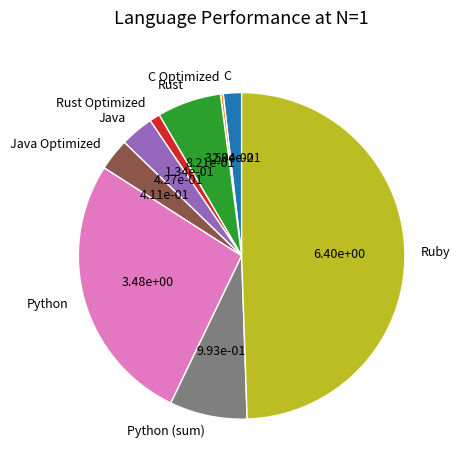

Does Rust account for over 50% of the chart?

No